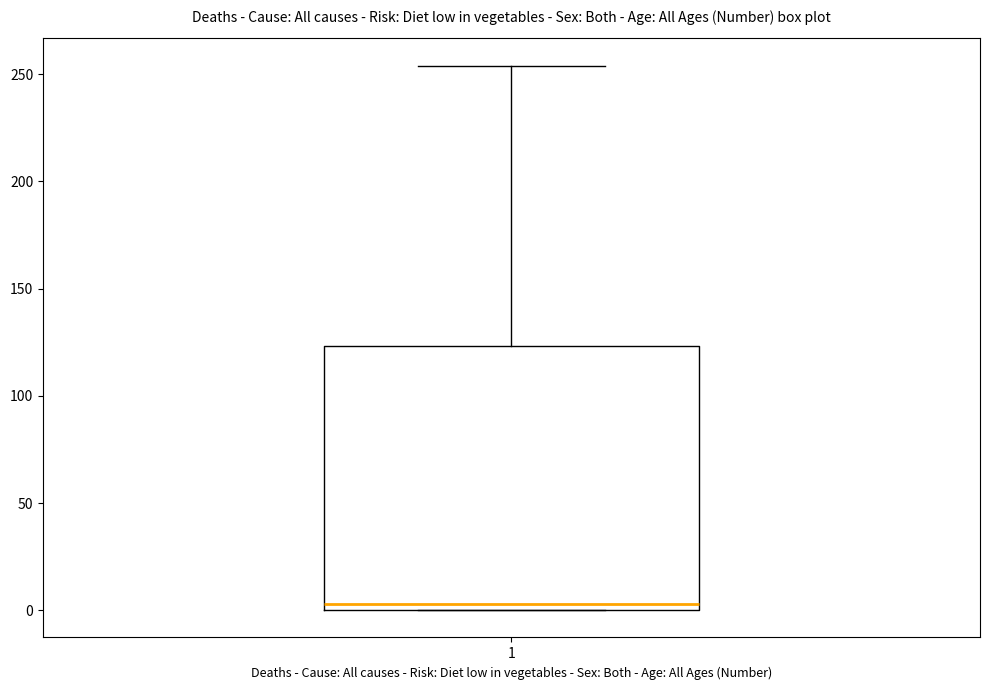

Transcribe this box plot: give where the median line is, the range the box spans, and where the two whiskers end, as read against the y-axis. The values are not printed on the chart, so give them approximately, as read against the axis.

median 5, box 0 to 125, whiskers 0 to 255